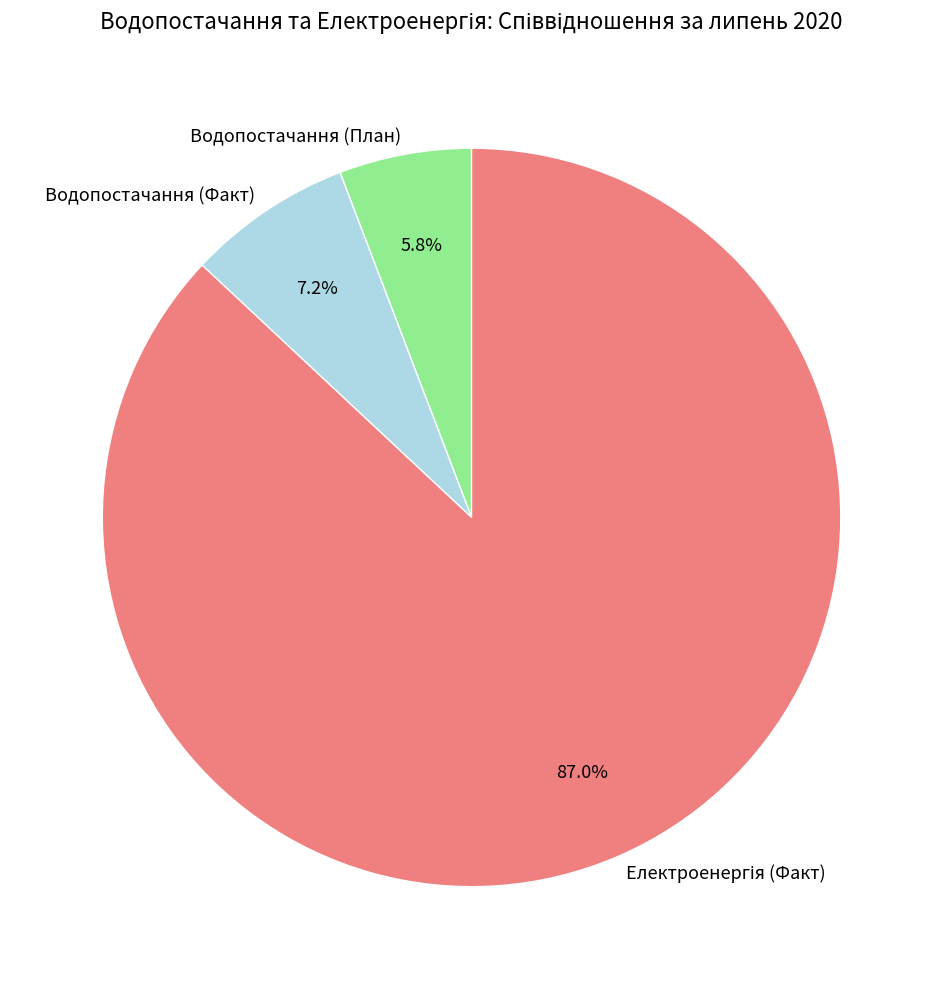

To the nearest percent, what is the average slice percentage?

33%